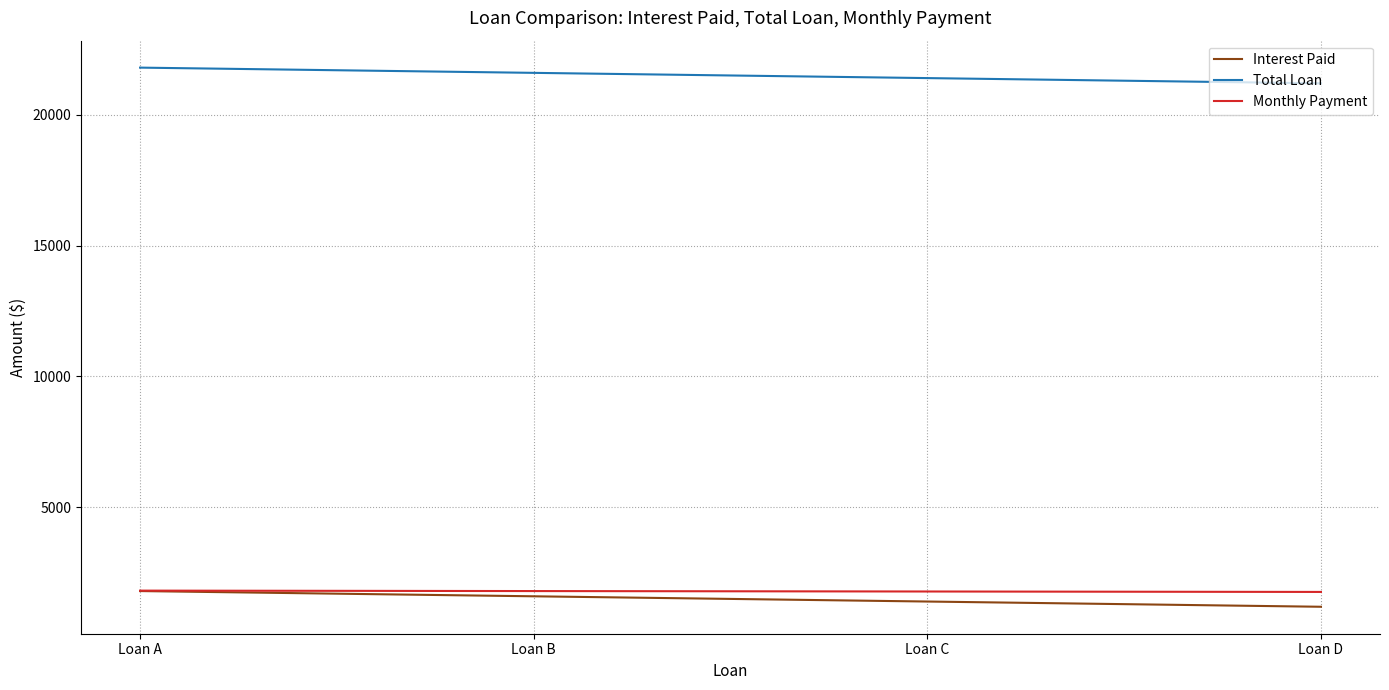

What is the difference between the highest and lowest values at Loan D?

20000.0